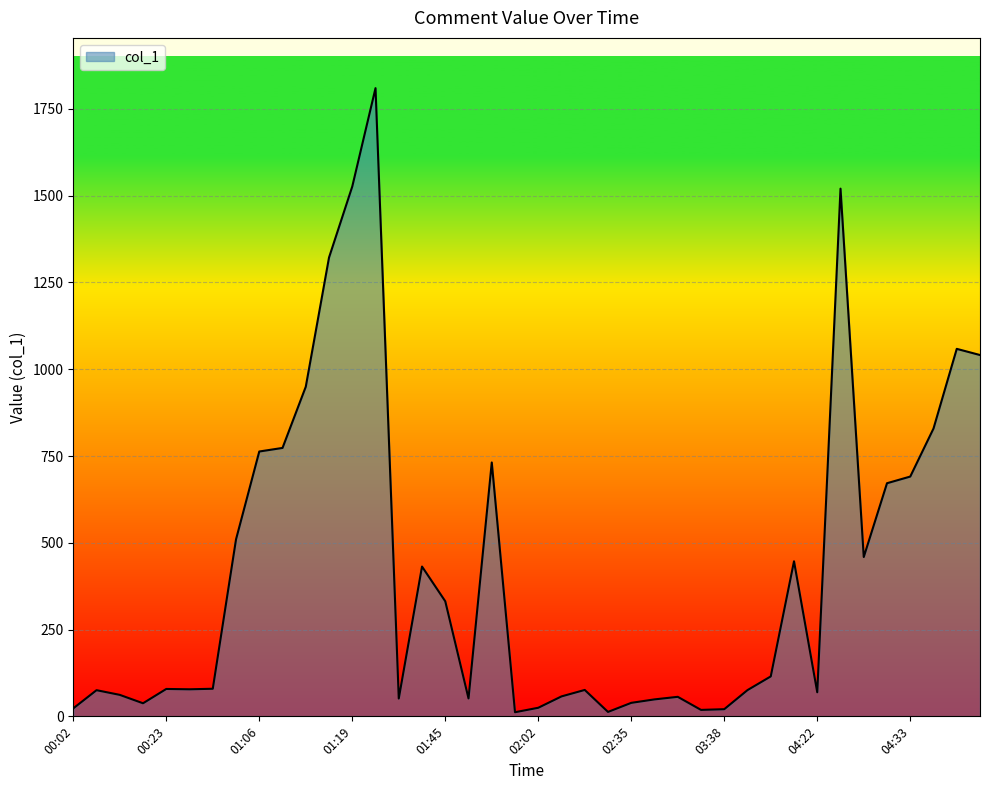

What is the maximum value shown in the chart?

1809.9